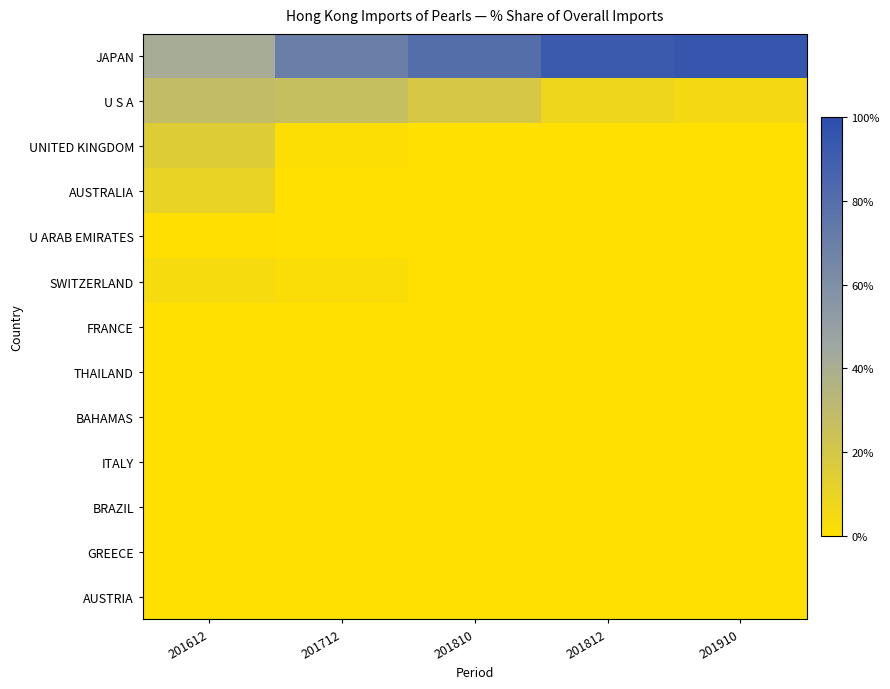

At which category does the chart reach its minimum across all series?

201810